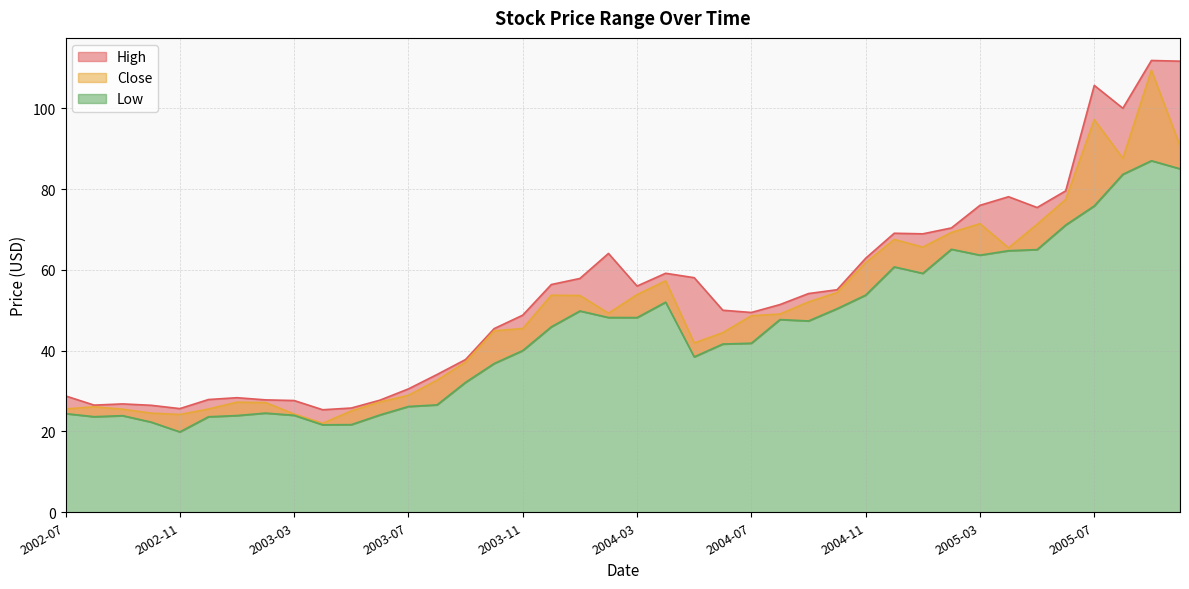

Which series has the largest range (max minus min)?

Close